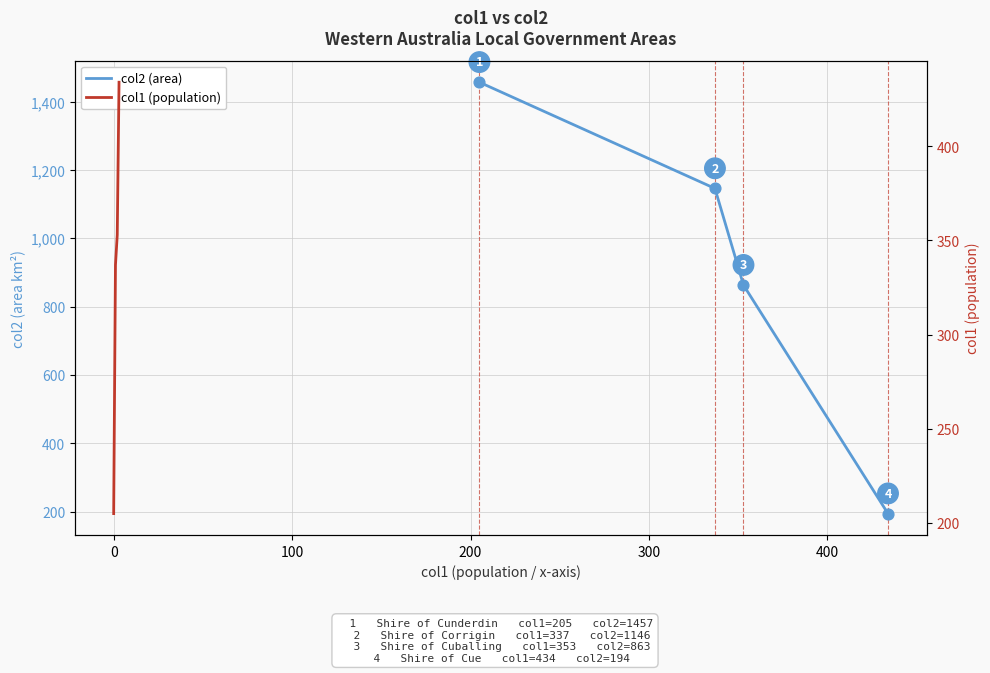

Which series reaches the minimum Y coordinate?

col2 (area)